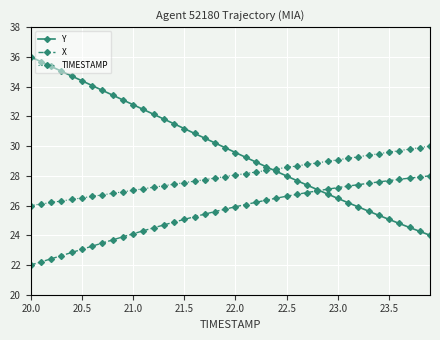

What is the value of the TIMESTAMP point at the 32nd from the left?

29.2